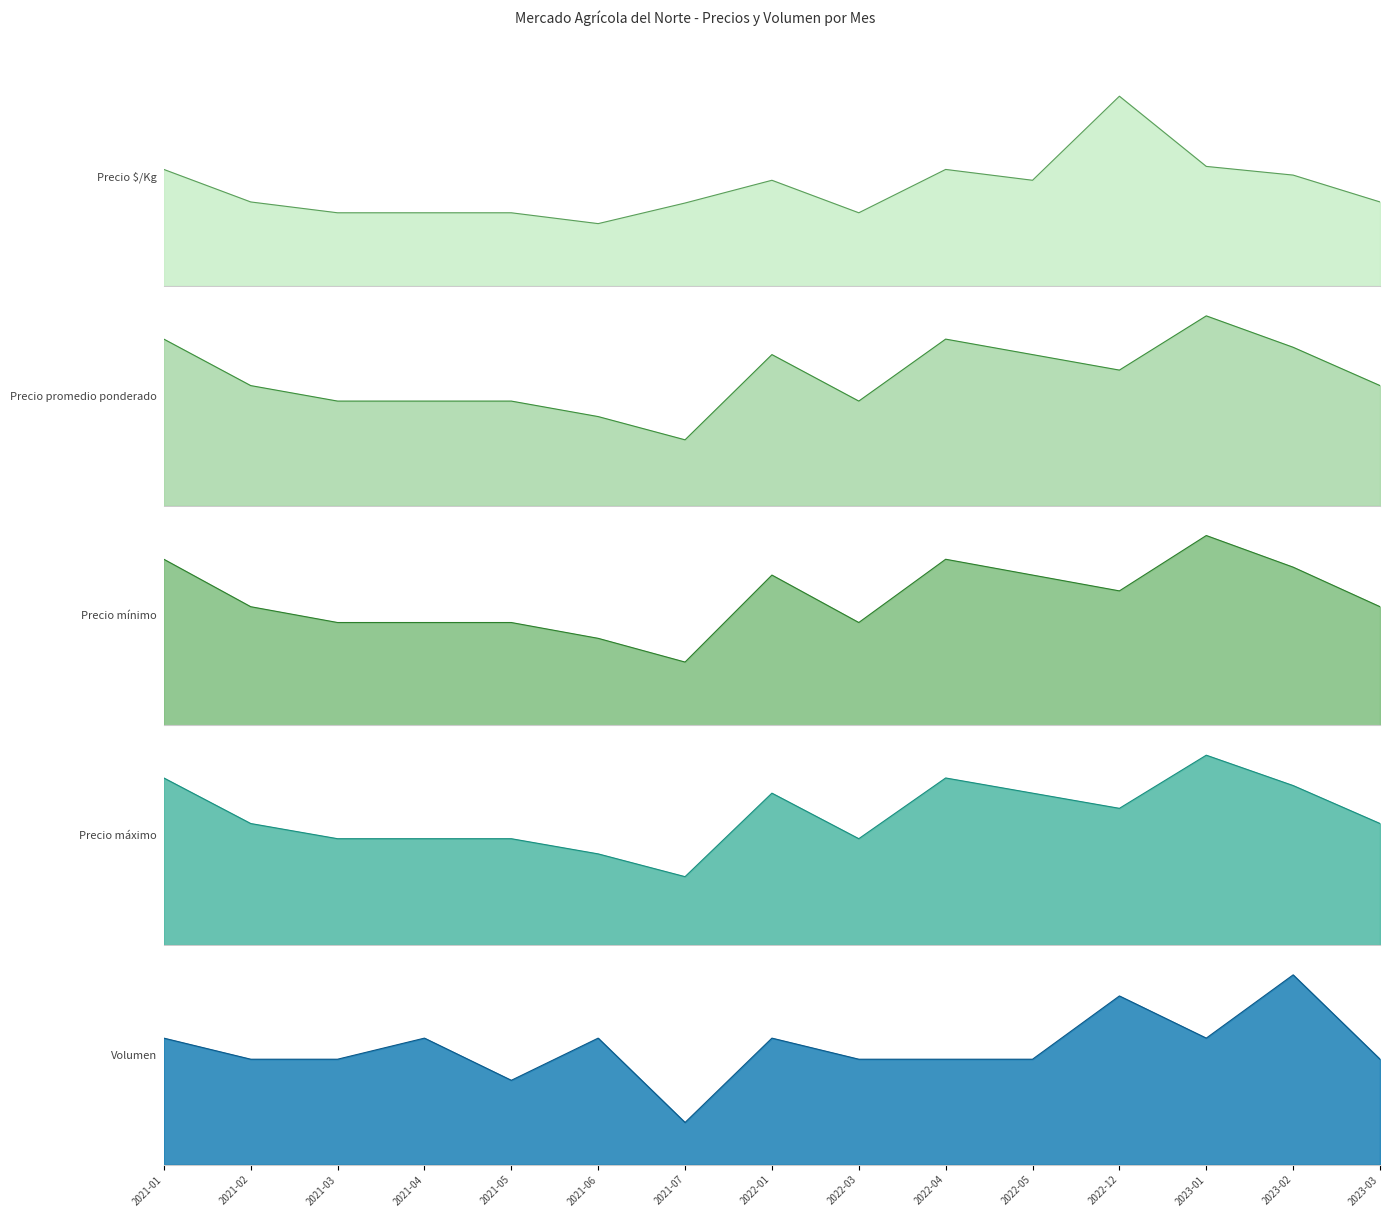

In Precio máximo, how many points are lower than both neighbors (excluding endpoints)?

3